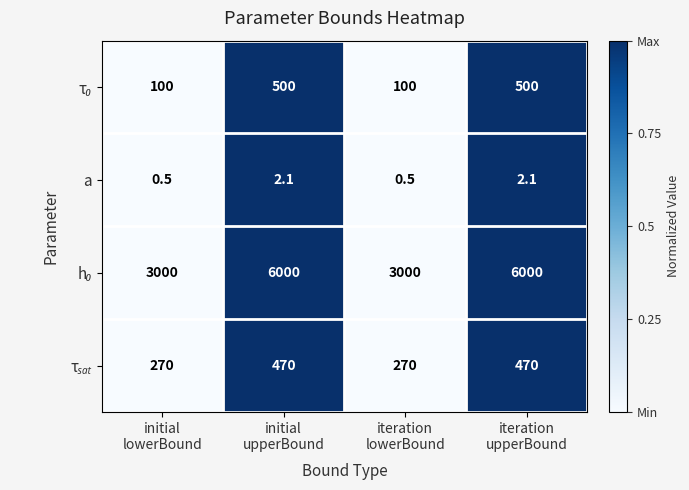

What is the greatest value displayed?

6000.0